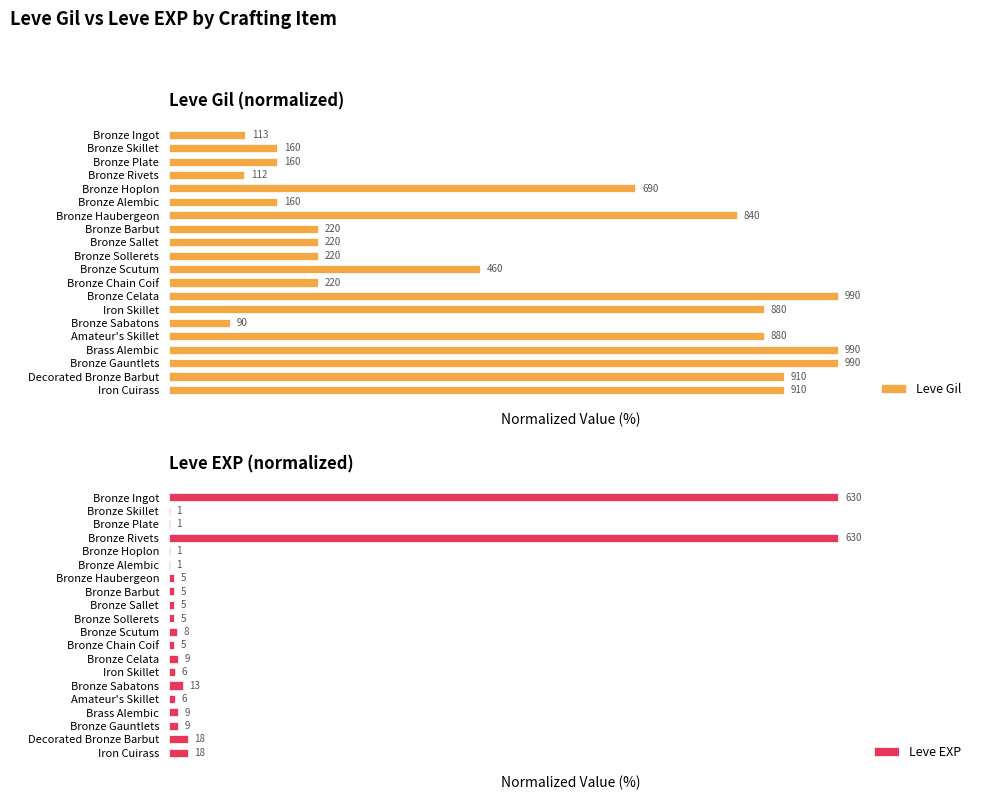

Does the chart contain any negative values?

No